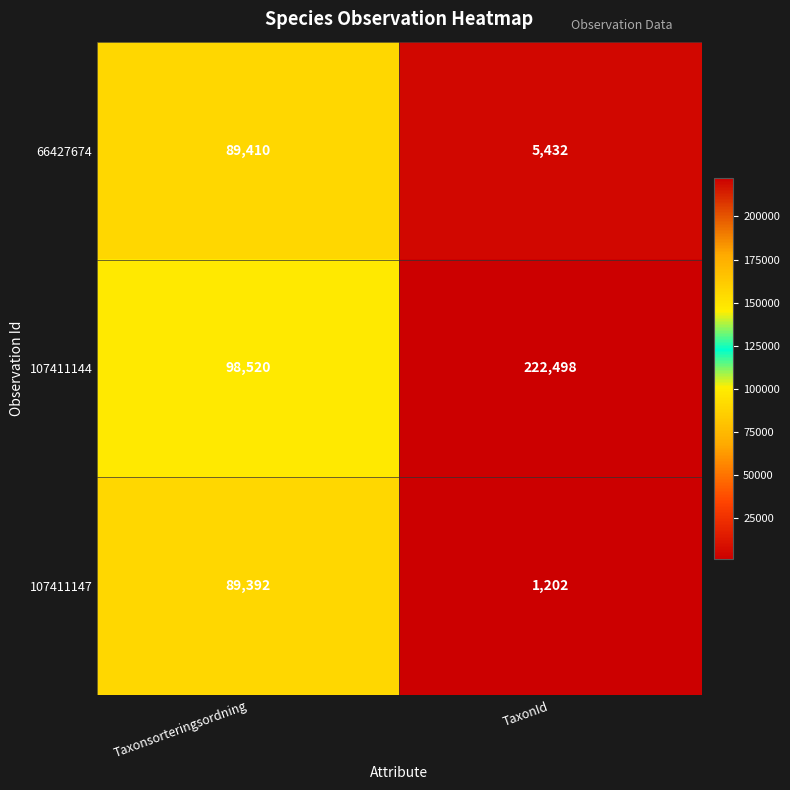

How many distinct data groups are displayed?

3